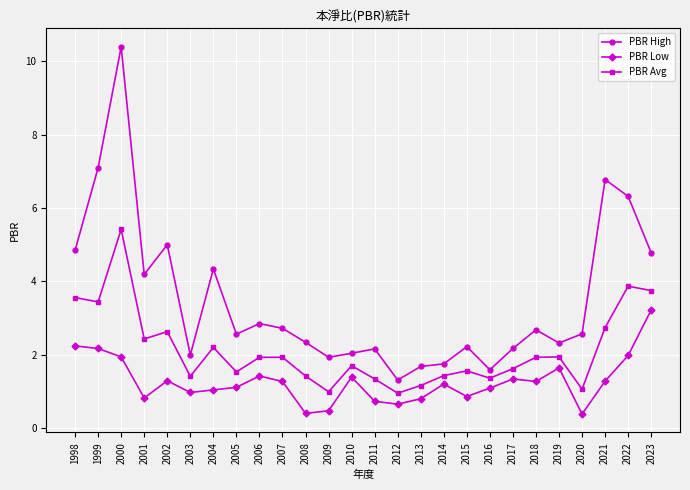

What is the sum of all PBR High values?

90.6